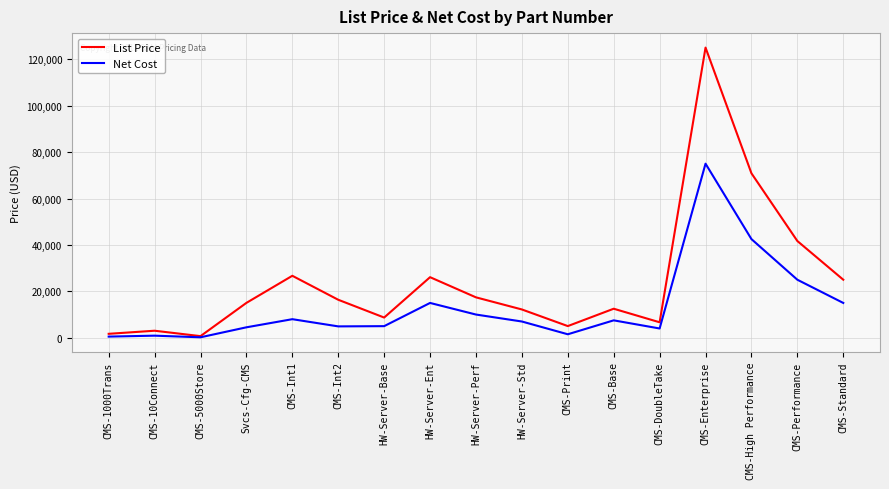

Which category has the highest value in the Net Cost series?

CMS-Enterprise